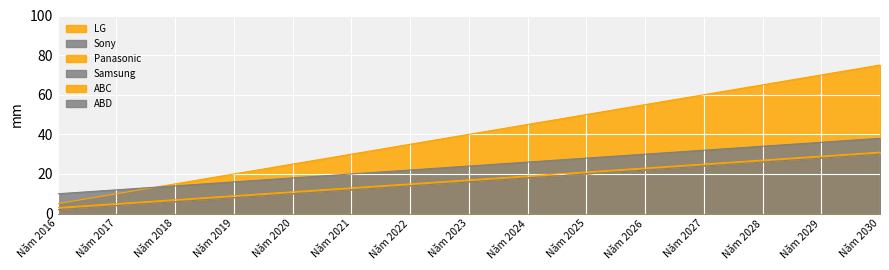

Where is LG nearest to the value 40?

Năm 2023